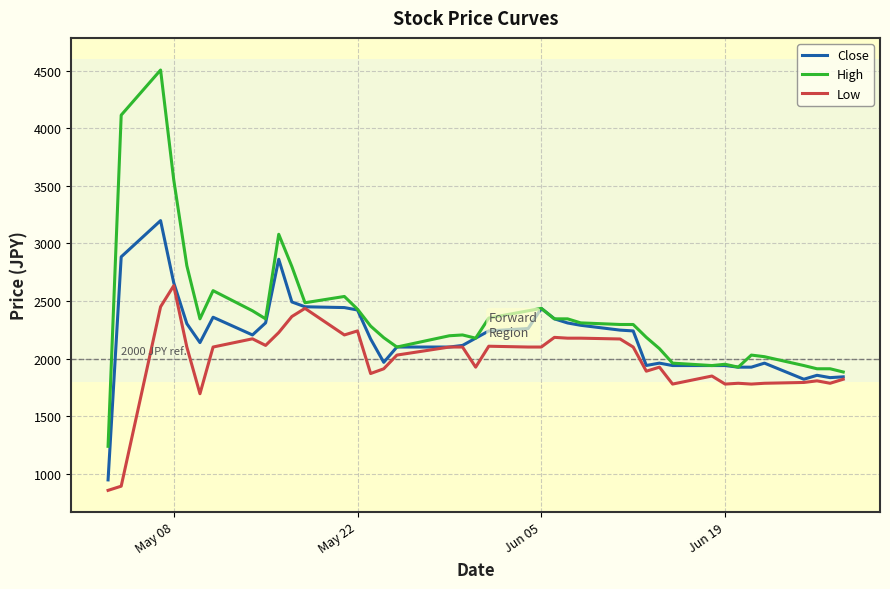

Which series has the largest total across all categories?

High